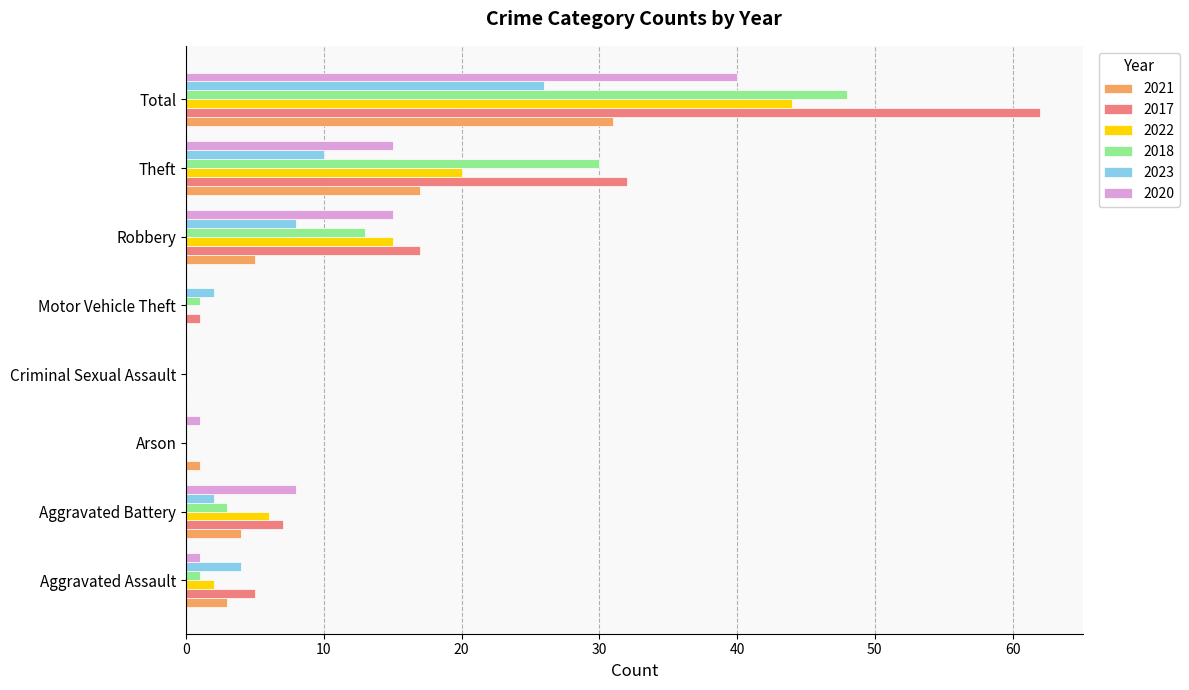

What is the sum of all 2020 values?

80